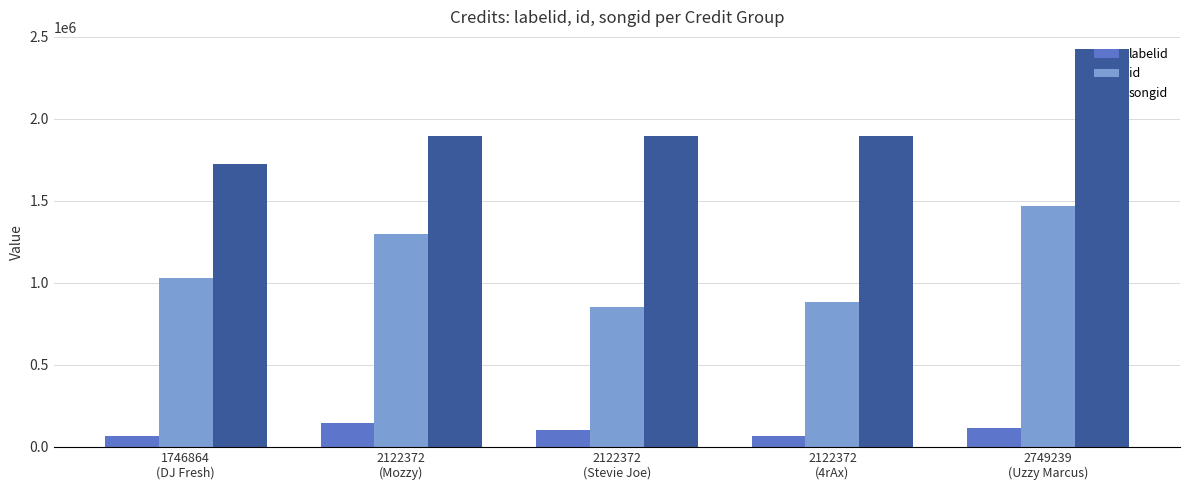

At how many categories does at least one series exceed 1216469?

5